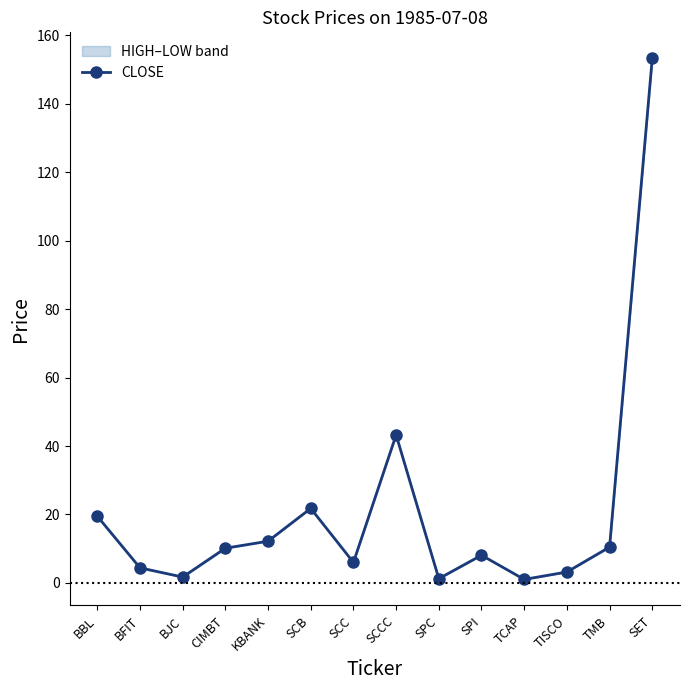

What is the difference between the second highest and second lowest values?

42.0